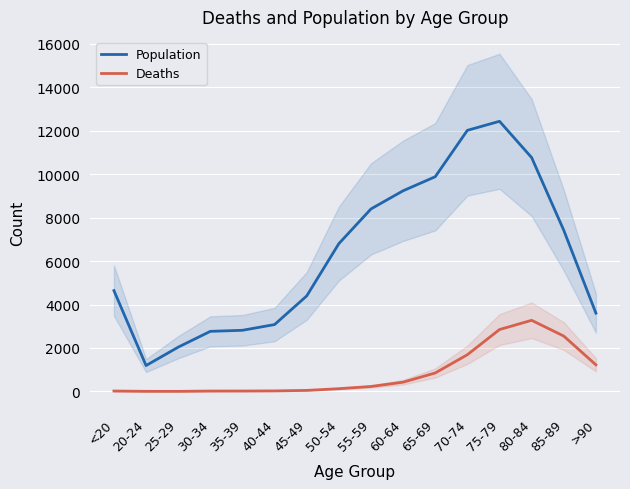

What is the value of the Population point at the 5th from the left?

2814